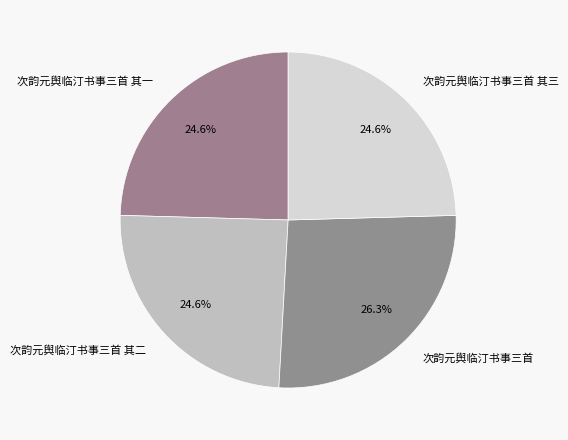

To the nearest percent, what is the difference between the 次韵元舆临汀书事三首 and 次韵元舆临汀书事三首 其三 slice percentages?

2%